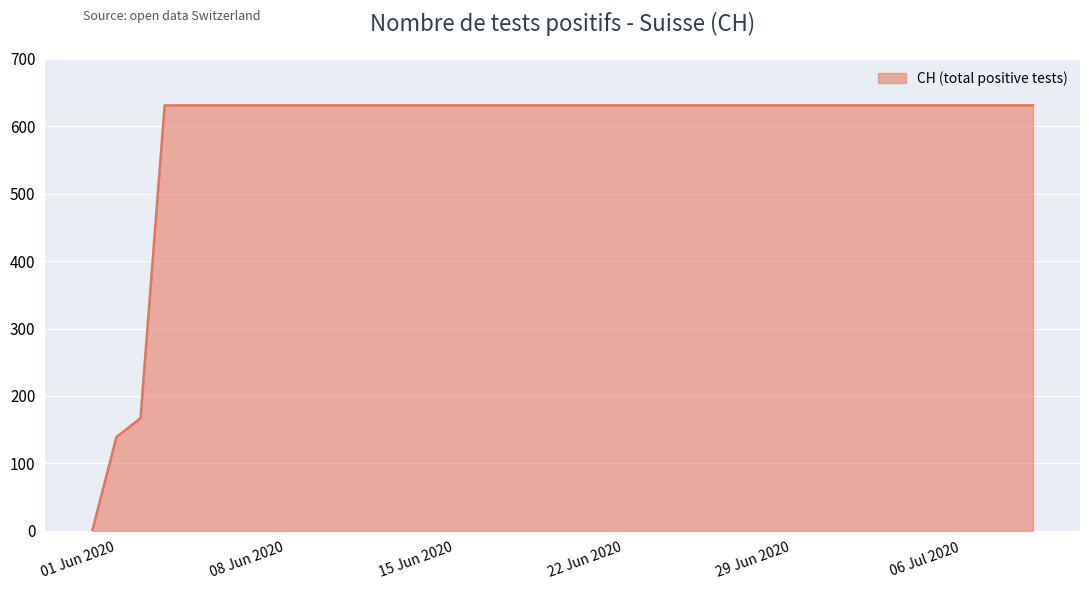

What is the greatest value displayed?

631